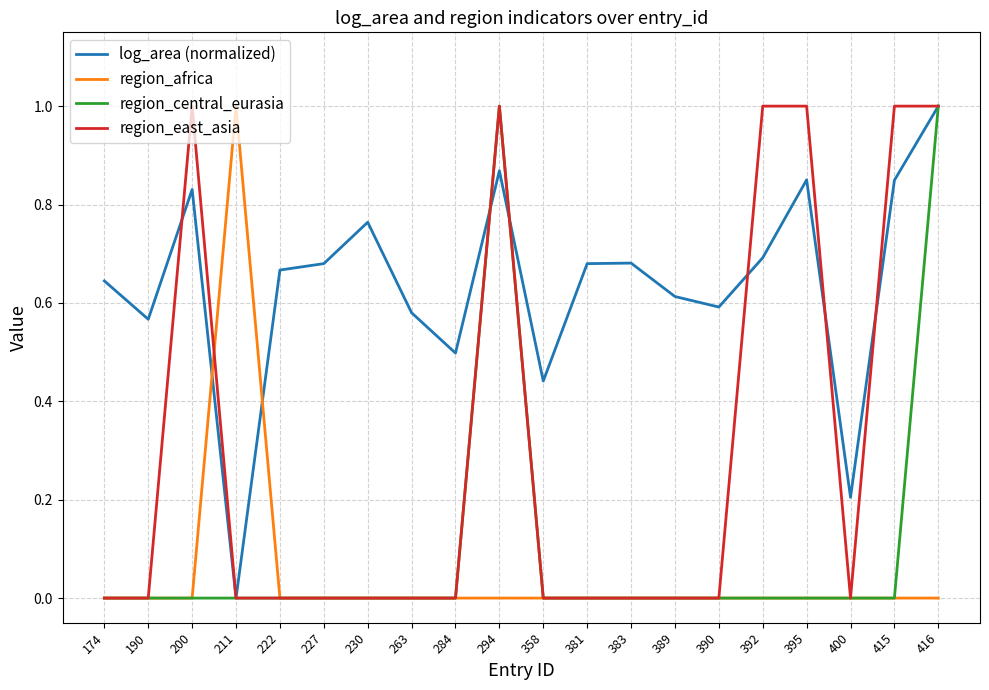

What is the highest value of the log_area (normalized) series?

1.0